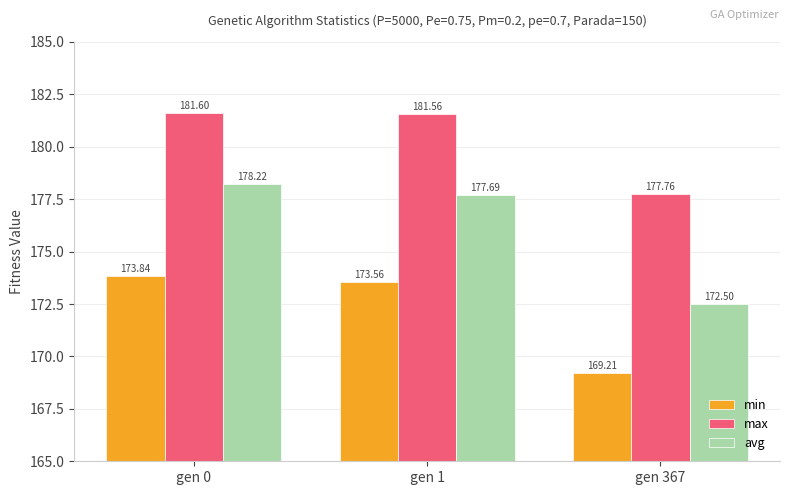

What is the difference between the min values at gen 0 and gen 1?

0.3